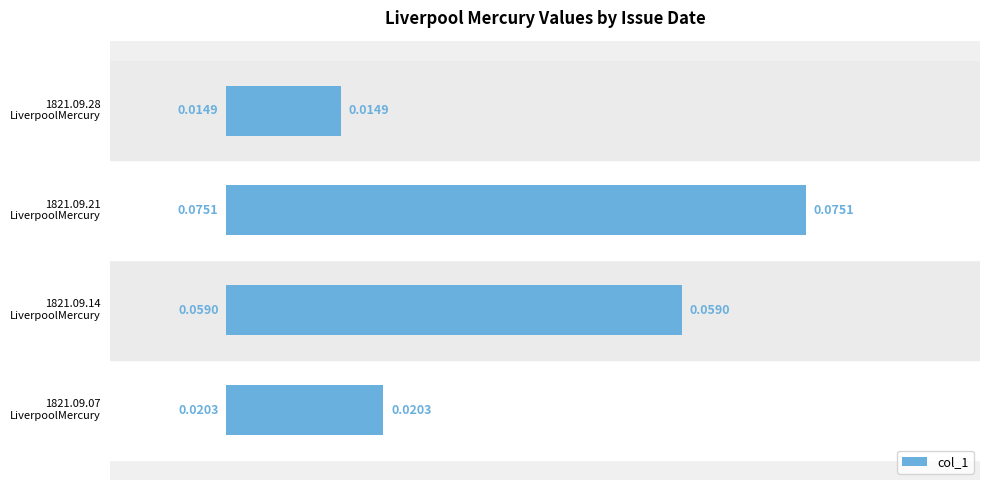

How many bars are there in total?

4